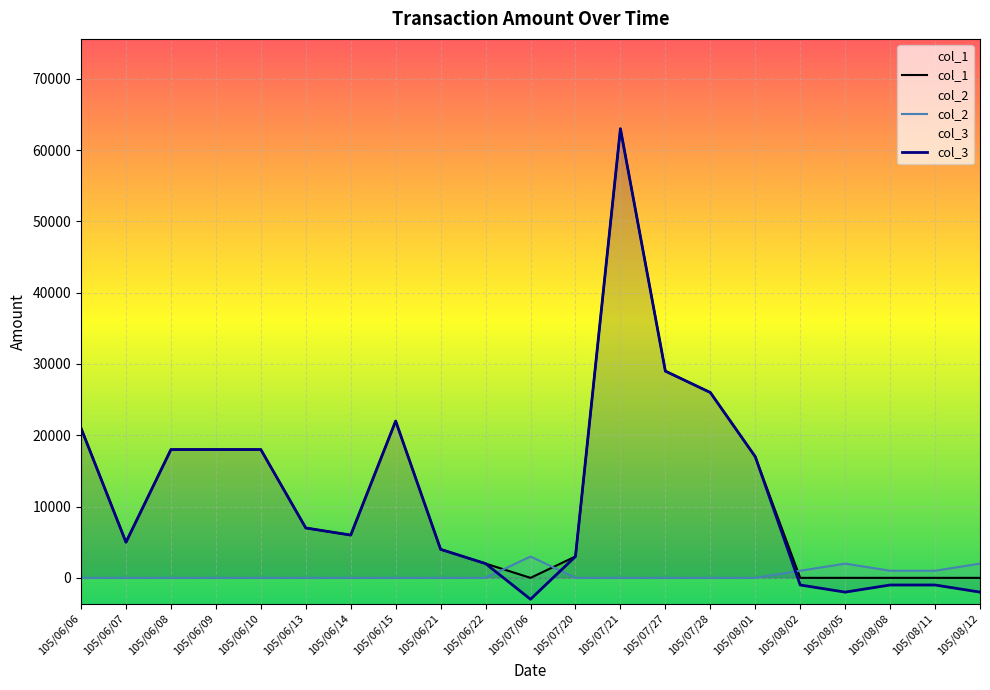

Reading left to right, extract all data points from this chart.

col_1: 105/06/06=21000	105/06/07=5000	105/06/08=18000	105/06/09=18000	105/06/10=18000	105/06/13=7000	105/06/14=6000	105/06/15=22000	105/06/21=4000	105/06/22=2000	105/07/06=0	105/07/20=3000	105/07/21=63000	105/07/27=29000	105/07/28=26000	105/08/01=17000	105/08/02=0	105/08/05=0	105/08/08=0	105/08/11=0	105/08/12=0
col_2: 105/06/06=0	105/06/07=0	105/06/08=0	105/06/09=0	105/06/10=0	105/06/13=0	105/06/14=0	105/06/15=0	105/06/21=0	105/06/22=0	105/07/06=3000	105/07/20=0	105/07/21=0	105/07/27=0	105/07/28=0	105/08/01=0	105/08/02=1000	105/08/05=2000	105/08/08=1000	105/08/11=1000	105/08/12=2000
col_3: 105/06/06=21000	105/06/07=5000	105/06/08=18000	105/06/09=18000	105/06/10=18000	105/06/13=7000	105/06/14=6000	105/06/15=22000	105/06/21=4000	105/06/22=2000	105/07/06=-3000	105/07/20=3000	105/07/21=63000	105/07/27=29000	105/07/28=26000	105/08/01=17000	105/08/02=-1000	105/08/05=-2000	105/08/08=-1000	105/08/11=-1000	105/08/12=-2000